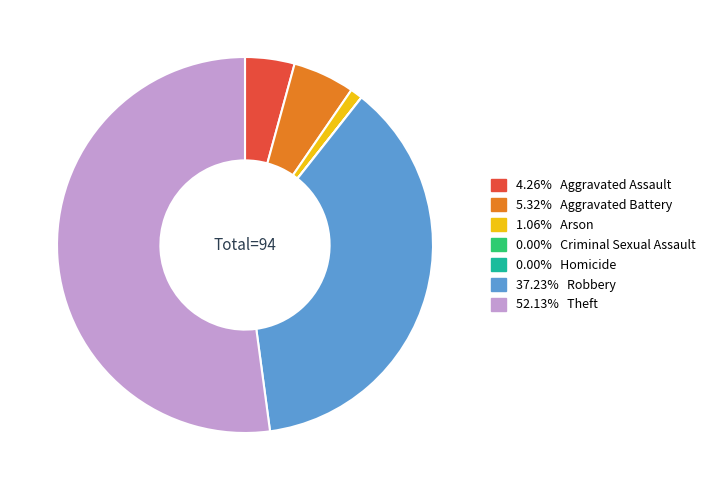

Is there any slice that represents more than half of the pie?

Yes